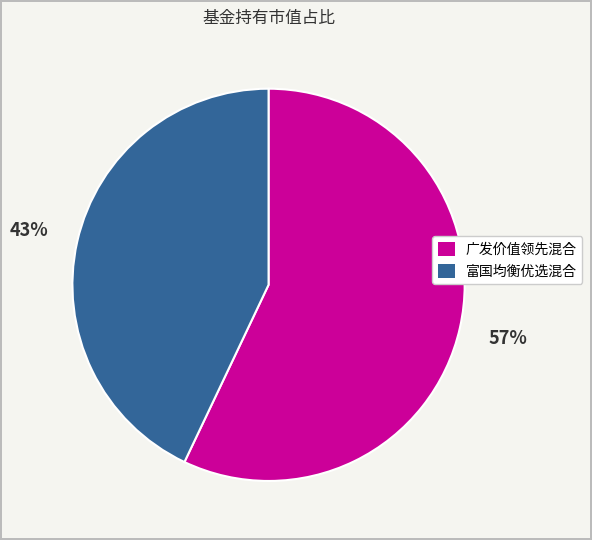

To the nearest percent, what is the combined percentage of 广发价值领先混合 and 富国均衡优选混合?

100%